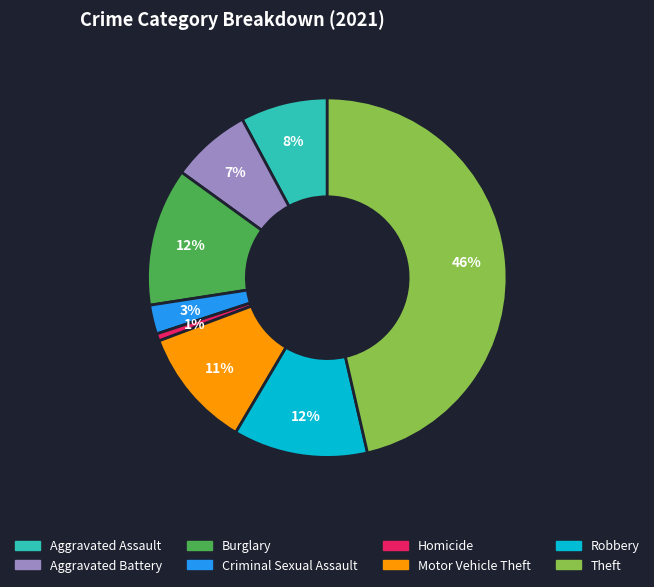

To the nearest percent, what is the combined percentage of Theft and Robbery?

58%